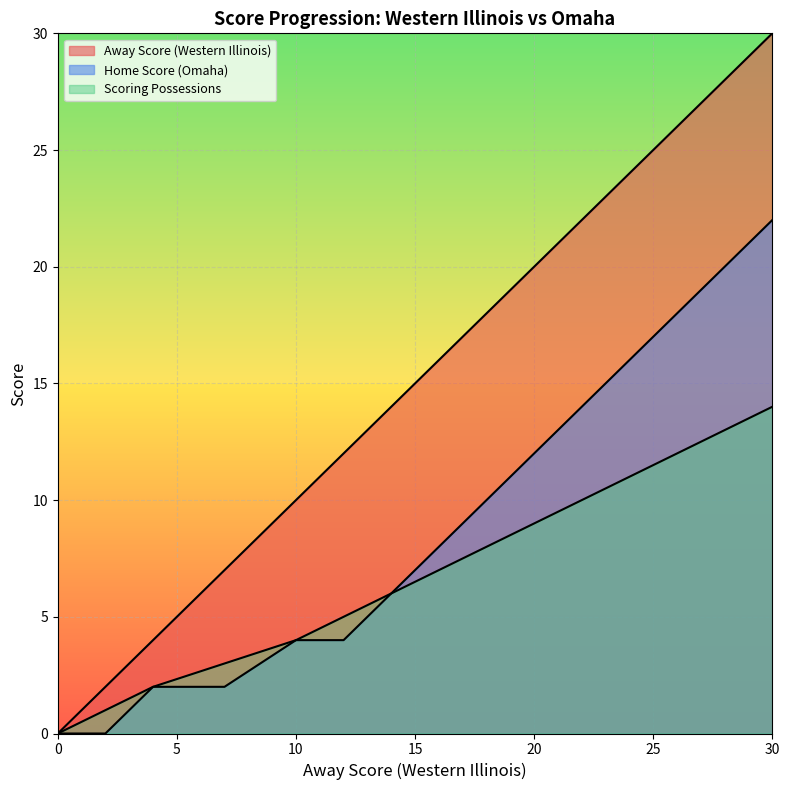

Which has a higher value, 7 or 28?

28